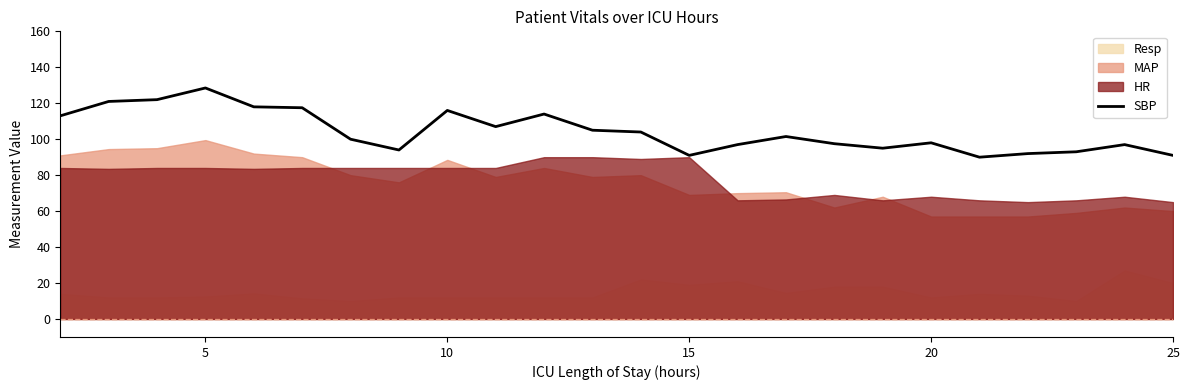

Which category has the highest value in the SBP series?

5